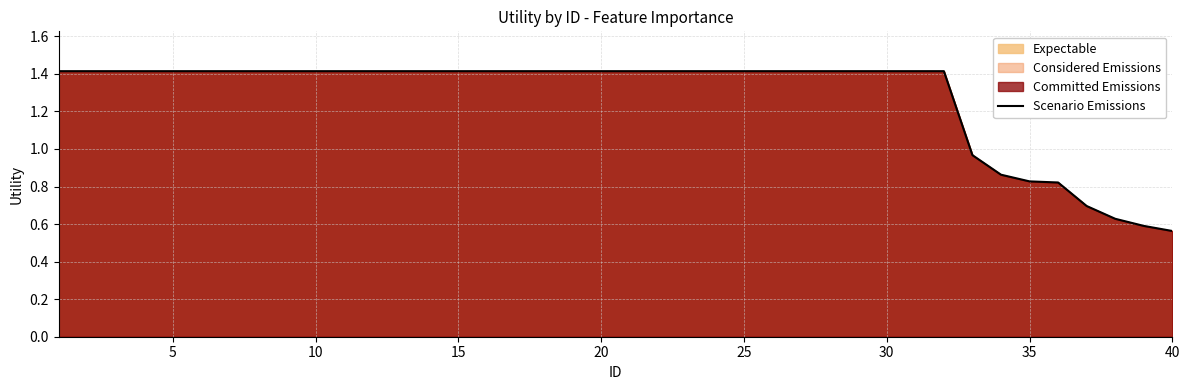

Where is the data nearest to the value 0?

40